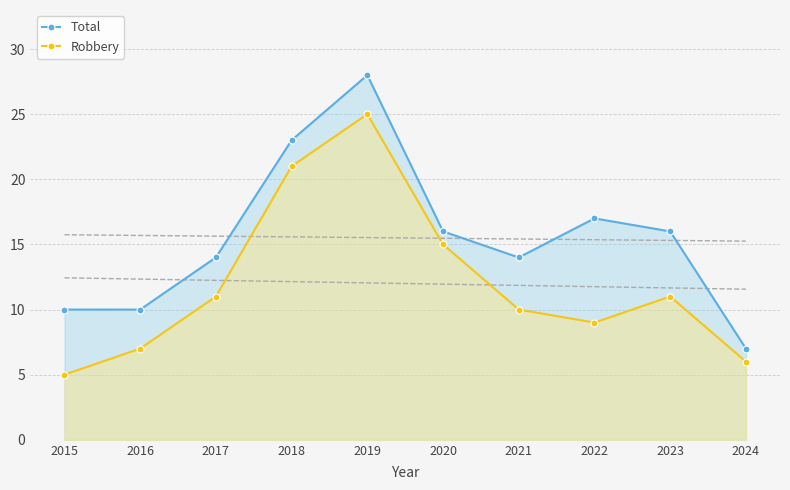

Reading left to right, list all the values displayed in this chart.

Total: 10	10	14	23	28	16	14	17	16	7
Robbery: 5	7	11	21	25	15	10	9	11	6